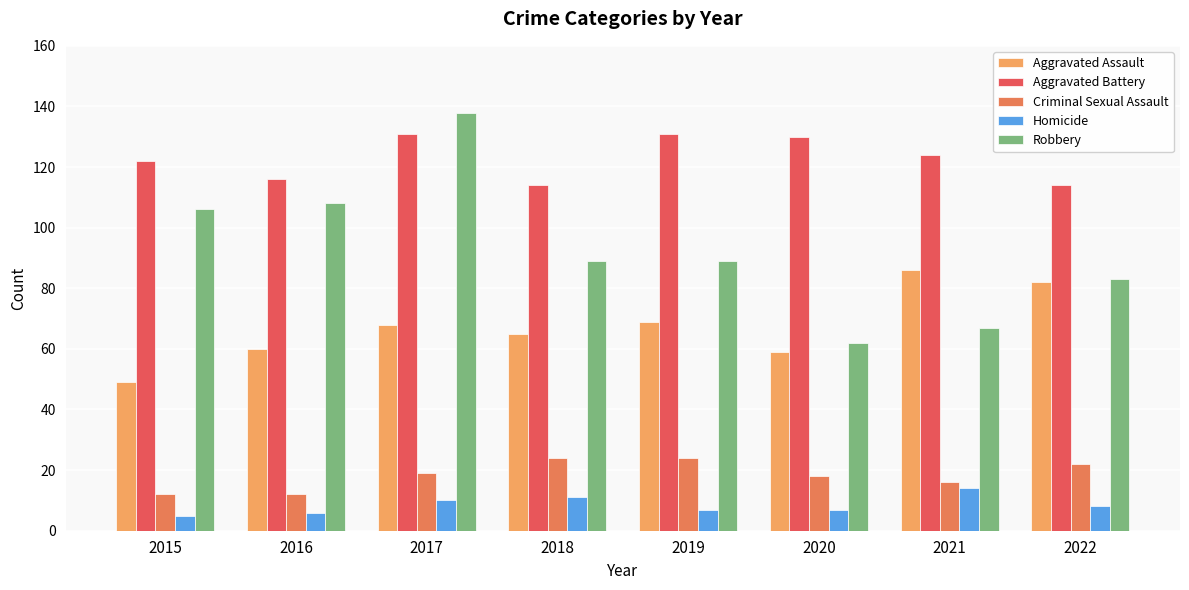

What is the value of the Aggravated Assault bar at the 1st from the left?

49